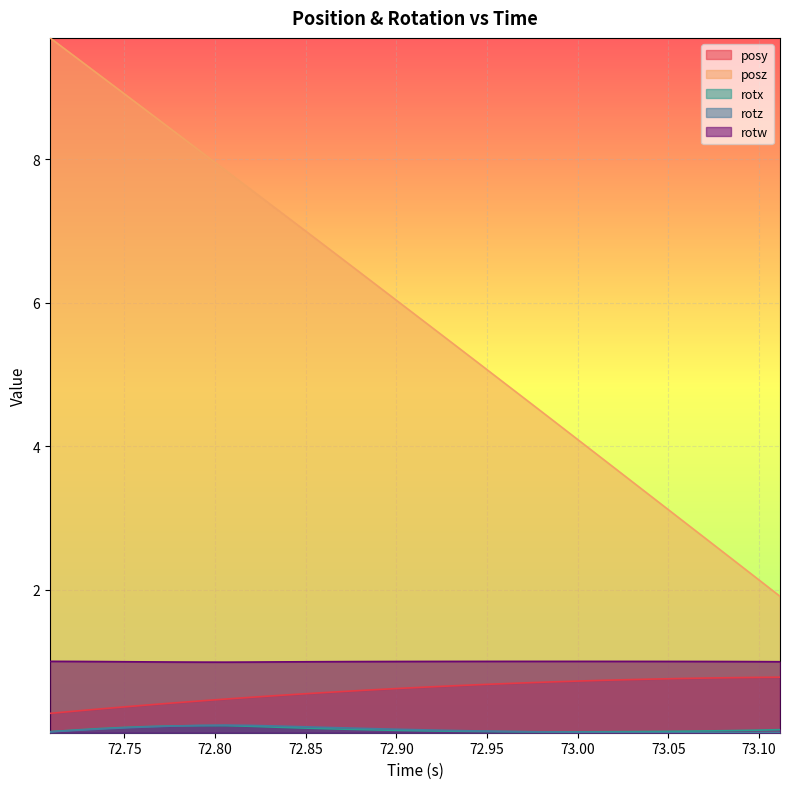

In rotx, how many points are higher than both neighbors (excluding endpoints)?

1